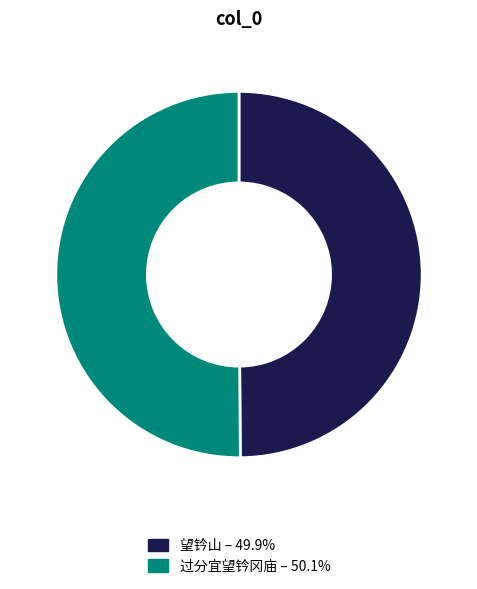

Is the sum of 过分宜望钤冈庙 and 望钤山 greater than half?

Yes